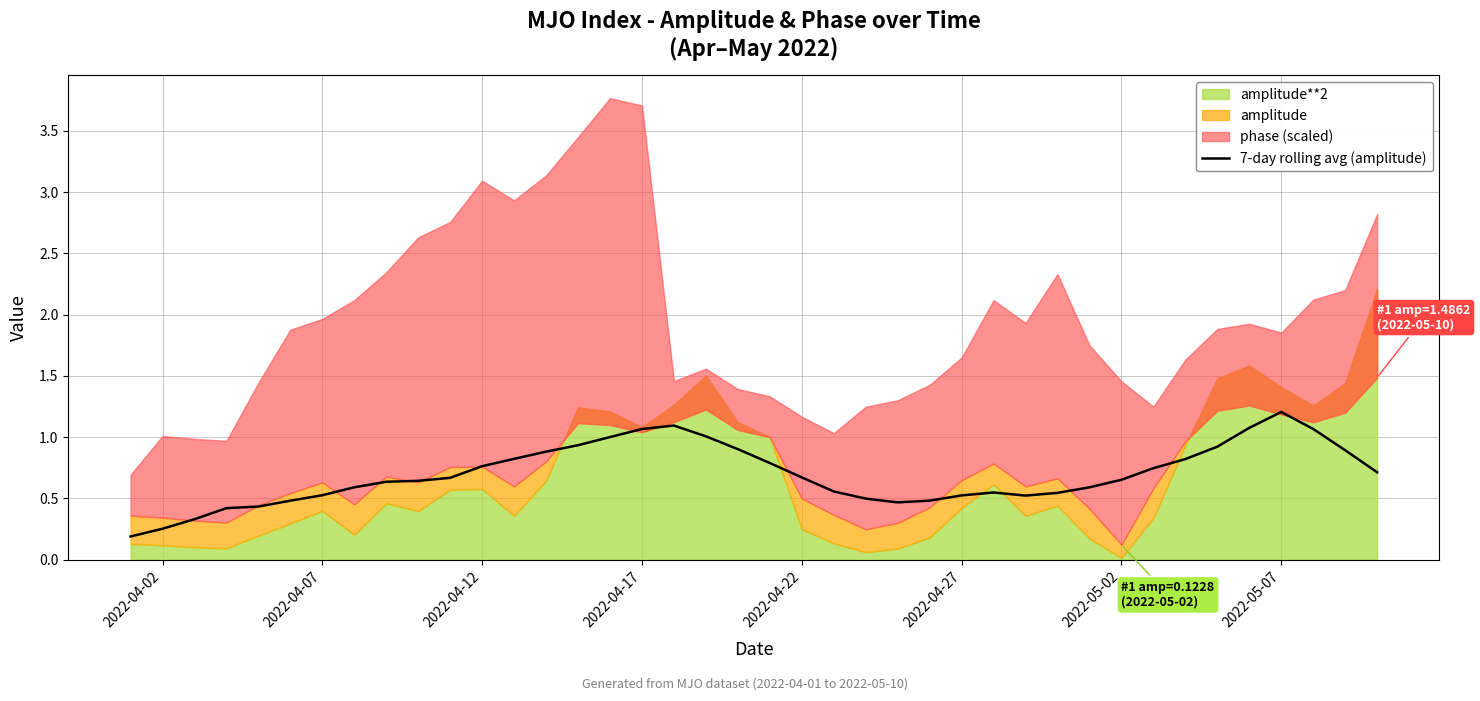

What is the highest value of the 7-day rolling avg (amplitude) series?

1.2